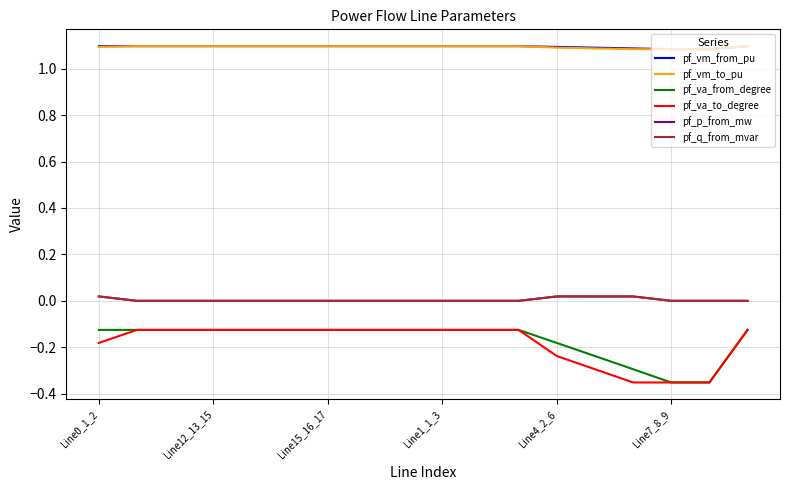

At how many categories does at least one series exceed 0?

18